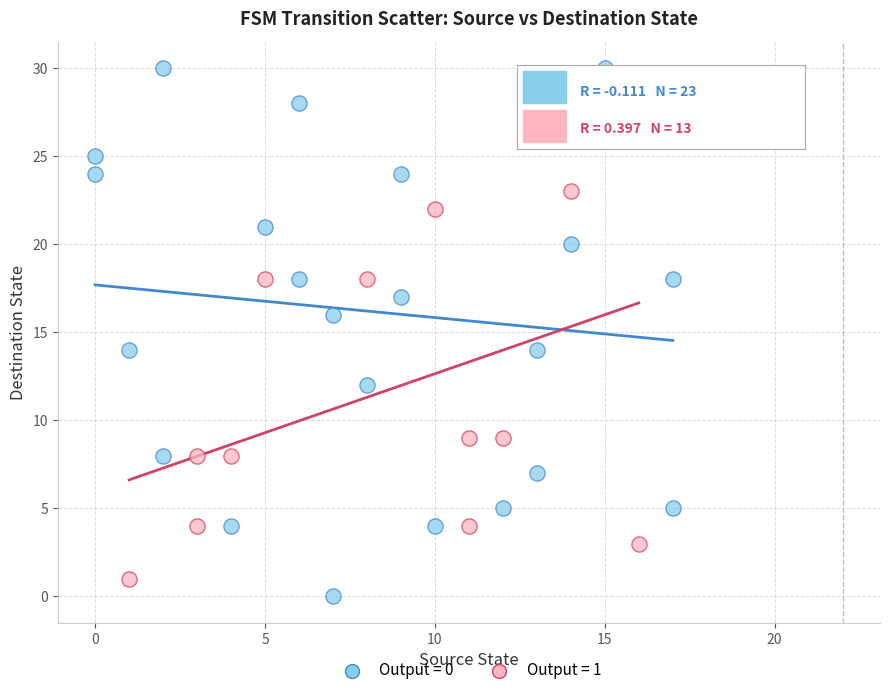

Which series has the widest spread of Y values?

Output = 0